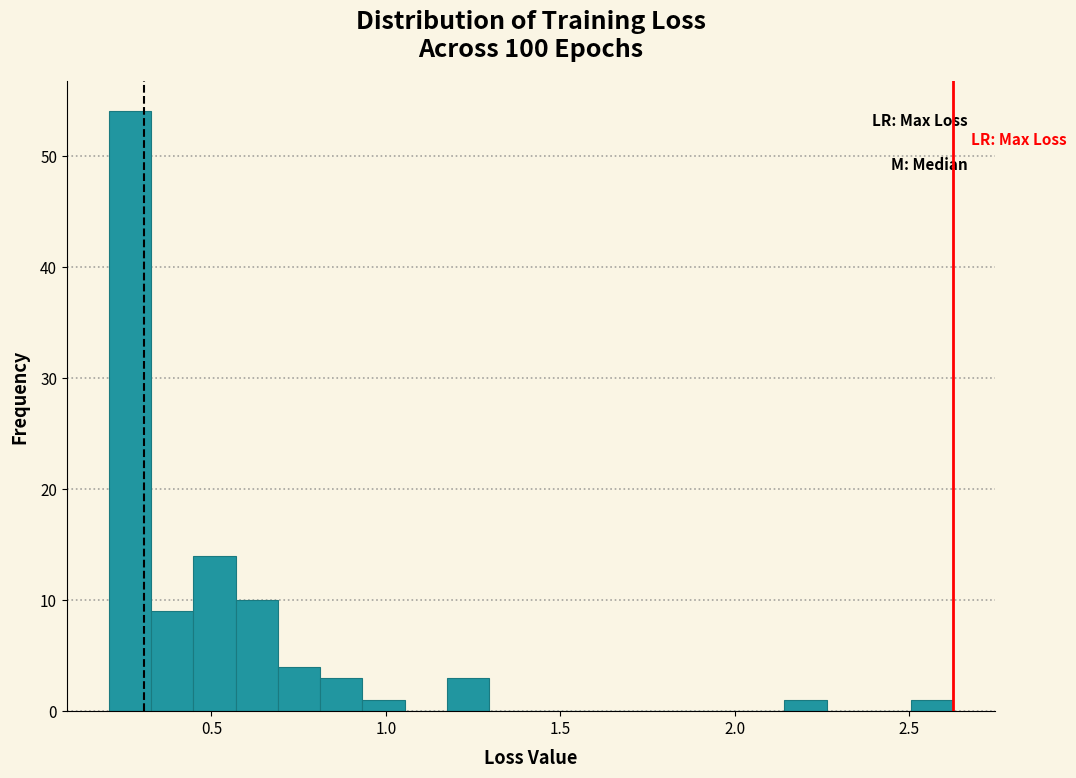

Read against the x-axis, roughly where is the centre of the tallest bar?

0.25